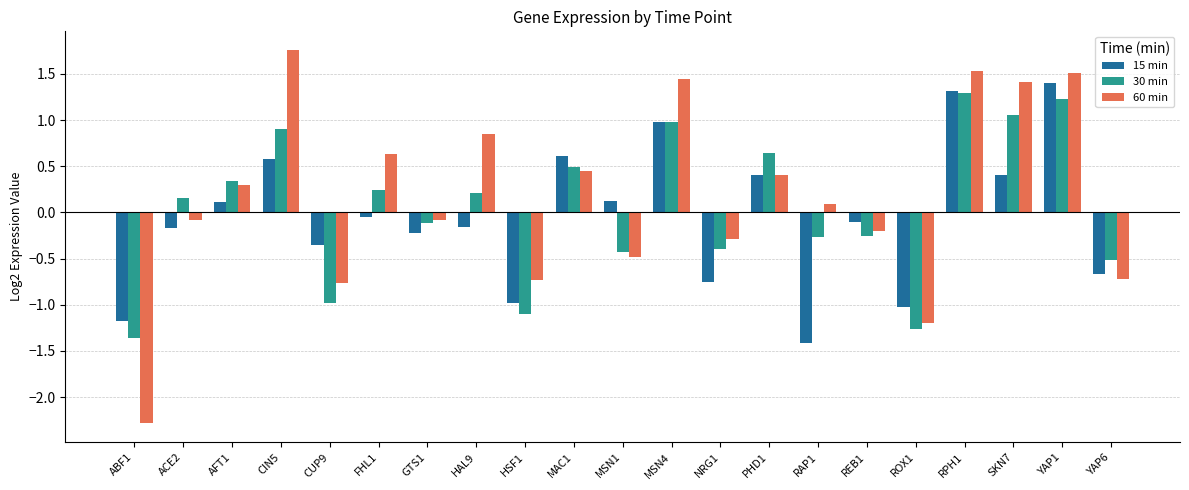

The 60 min series shows 0.6 at MSN4. True or false?

False